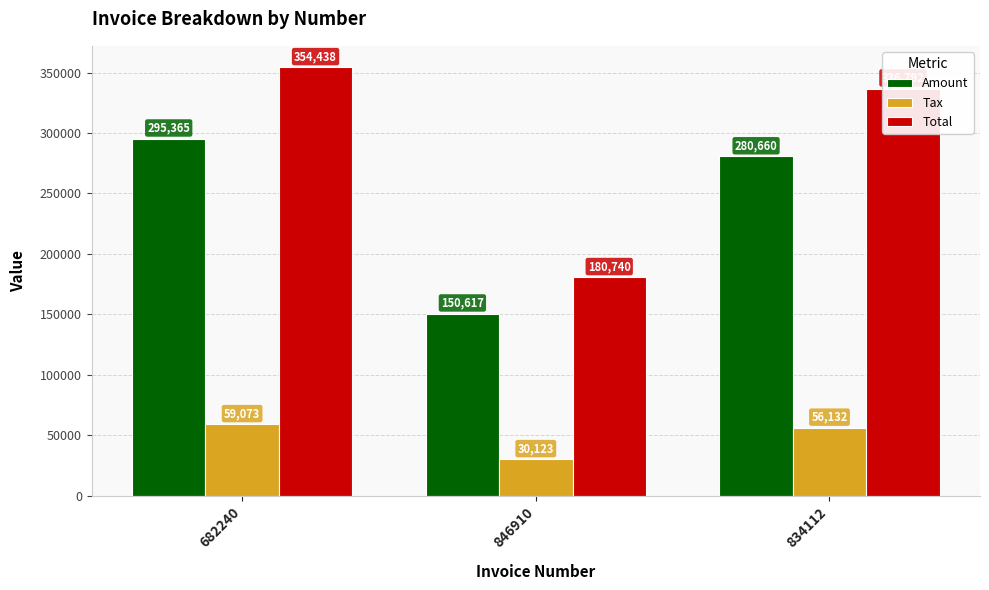

What is the spread (max minus min) of values at 682240?

295365.0